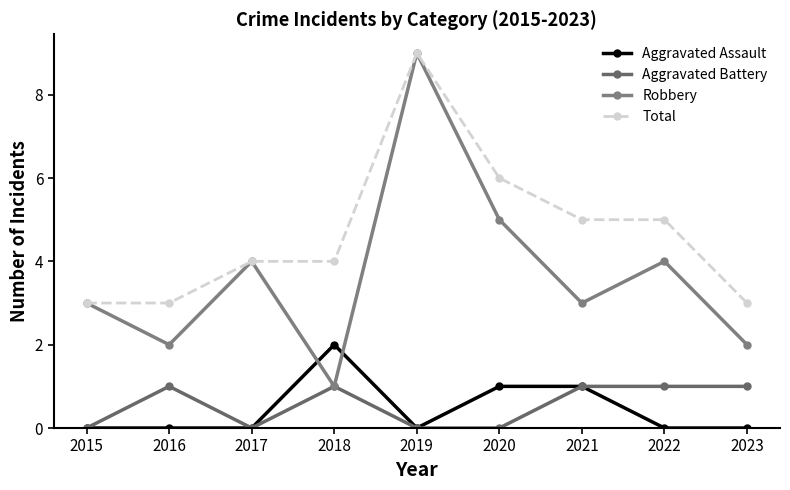

True or false: Aggravated Assault has a value of 1 at 2021.

True